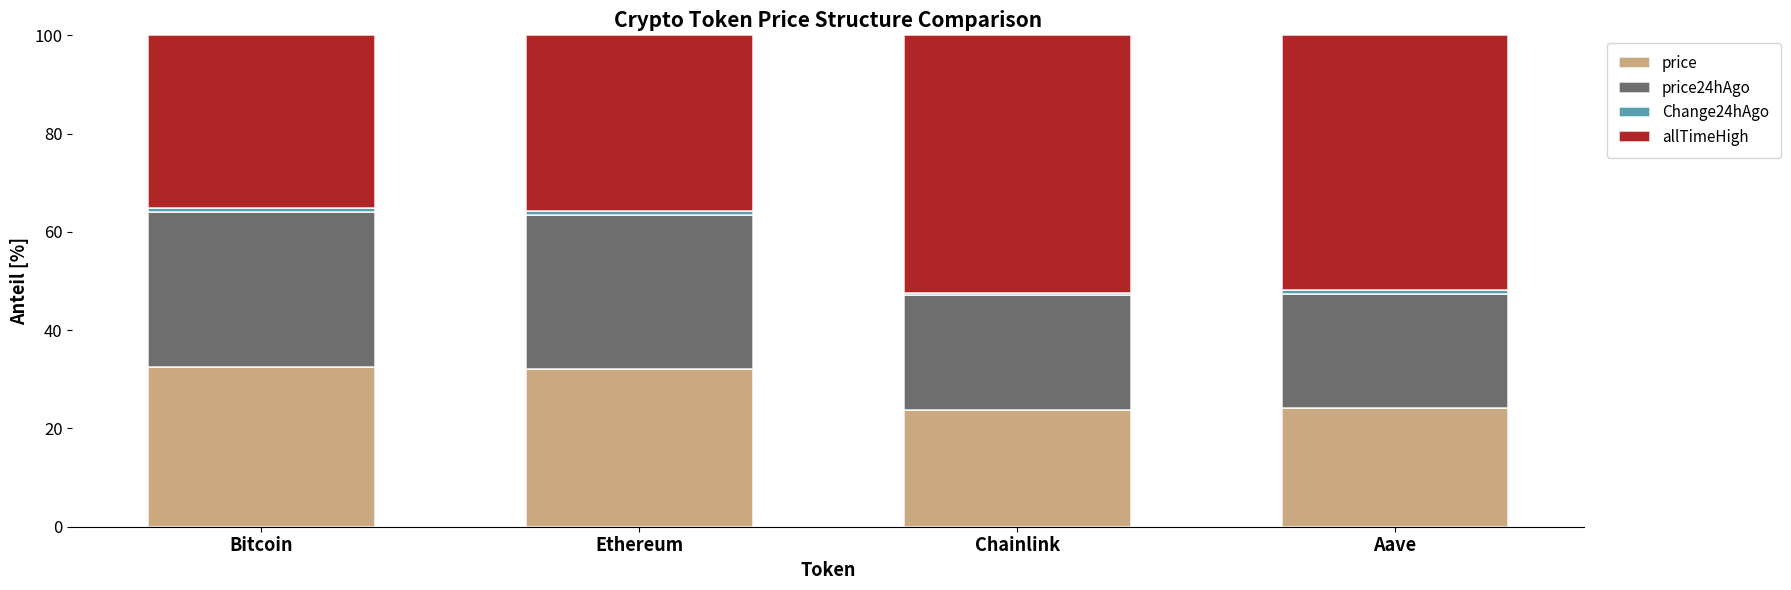

The price series shows 23.8 at Chainlink. True or false?

True